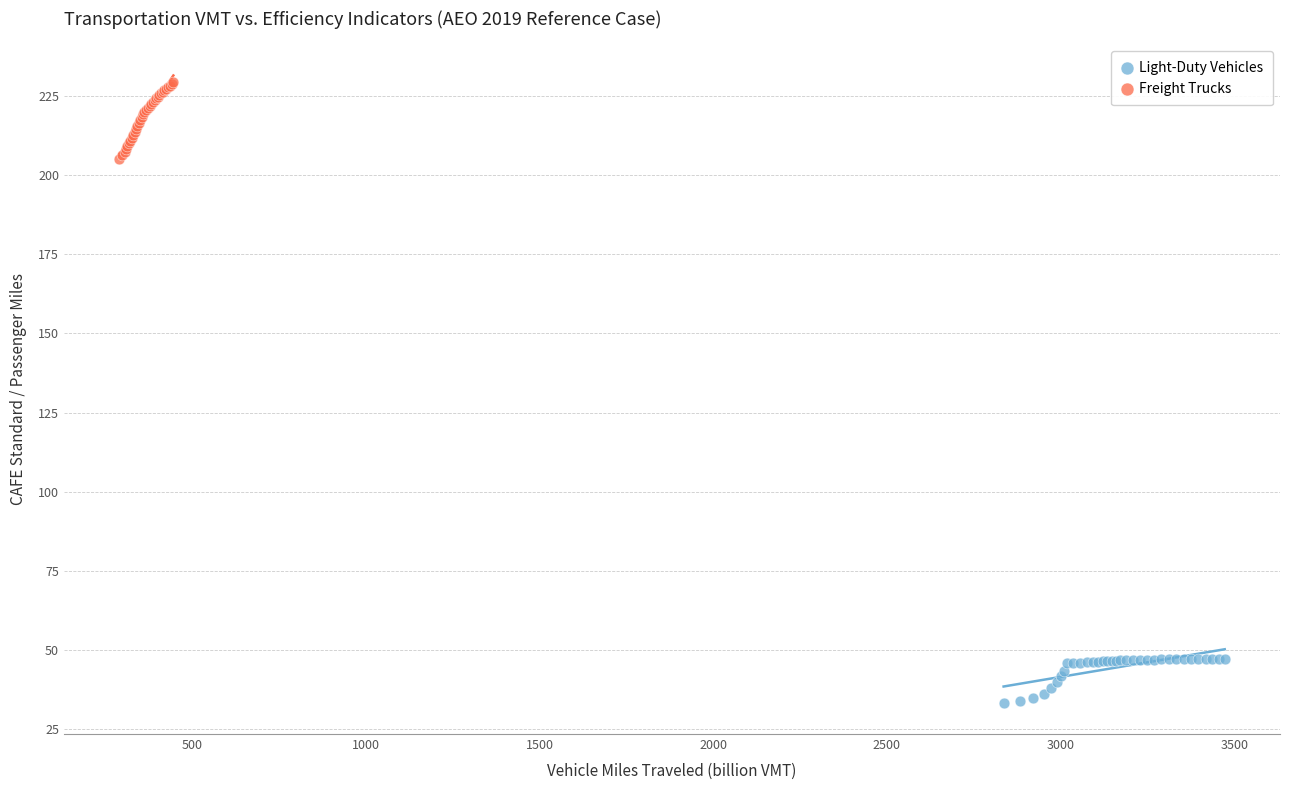

Which series contains the highest Y value?

Freight Trucks